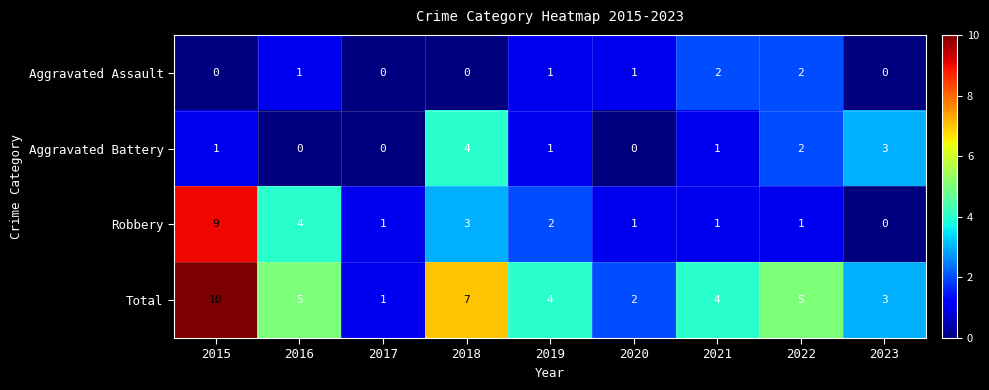

What is the difference between the maximum and minimum values in the Total series?

9